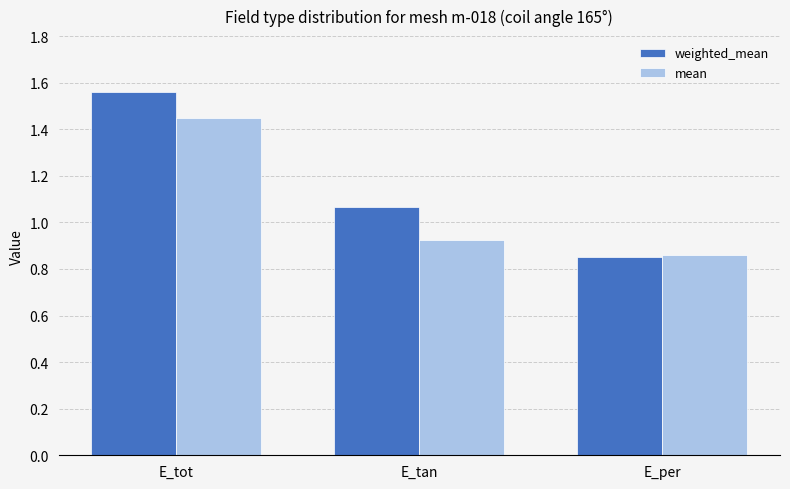

How many groups of bars are there?

3